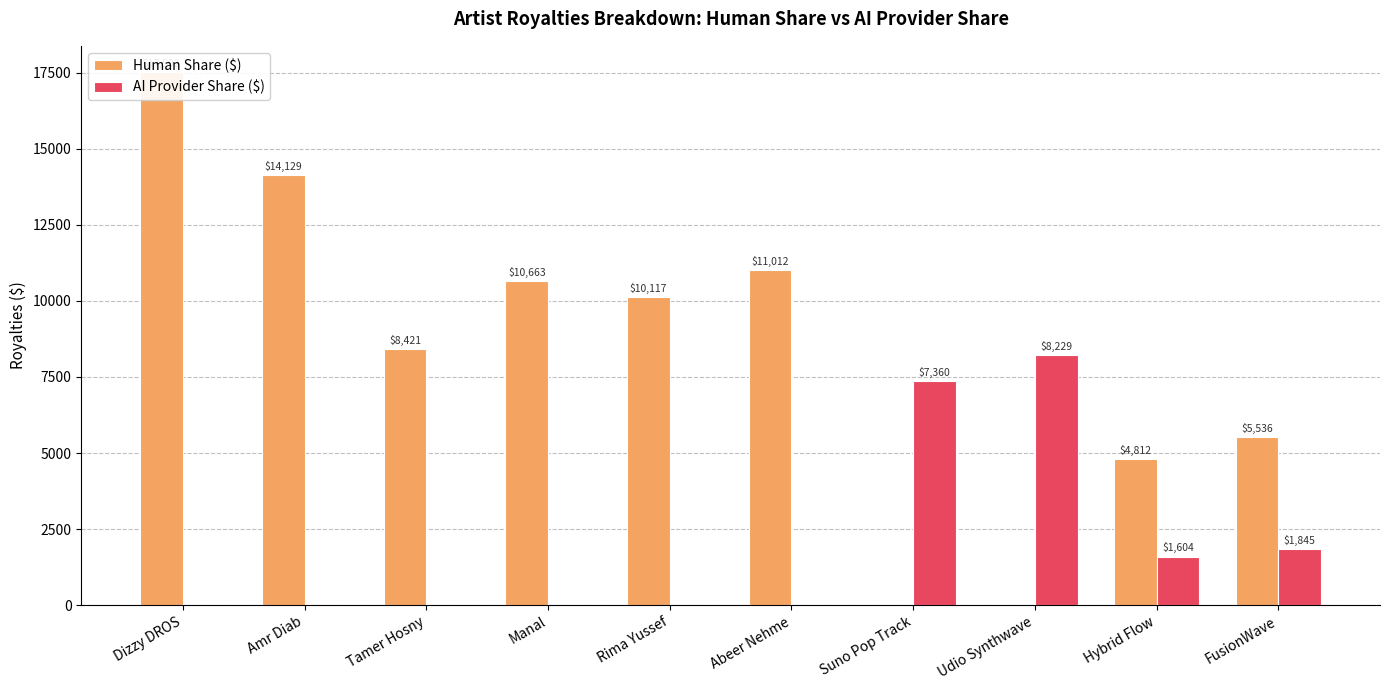

Between Suno Pop Track and FusionWave, which is larger?

FusionWave